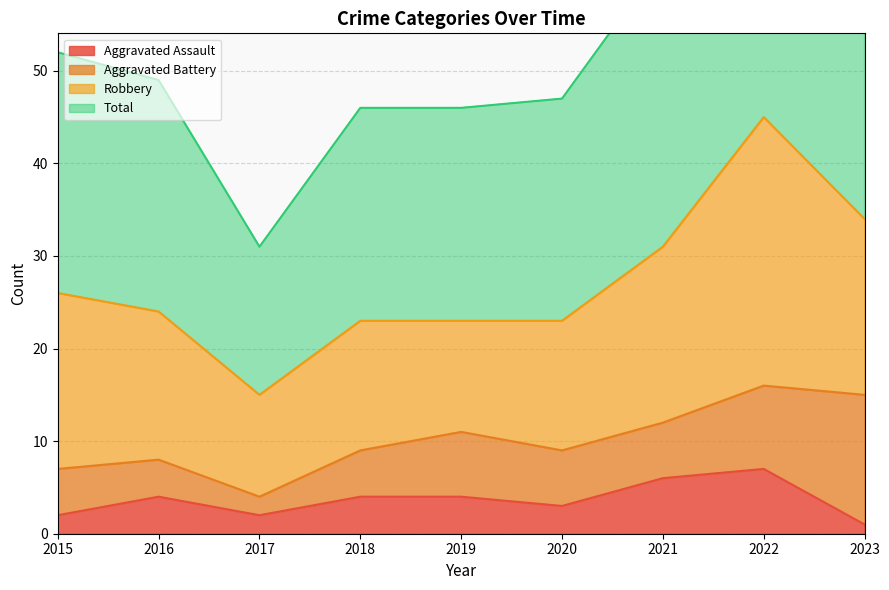

Is it true that Total equals 51 at 2017?

False